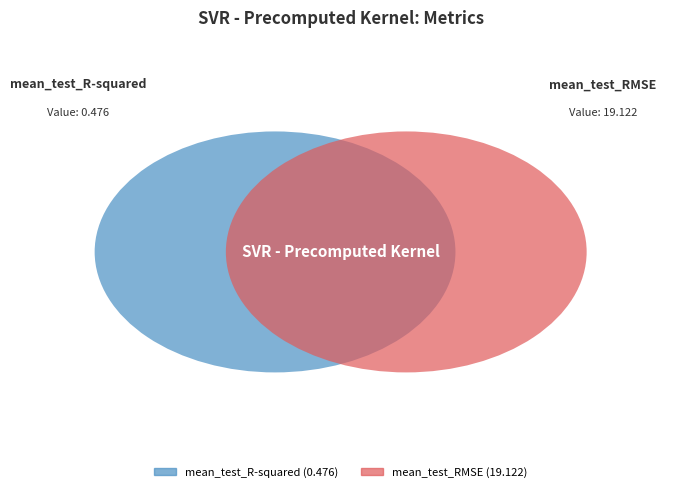

Between mean_test_R-squared and mean_test_RMSE, which is larger?

mean_test_RMSE